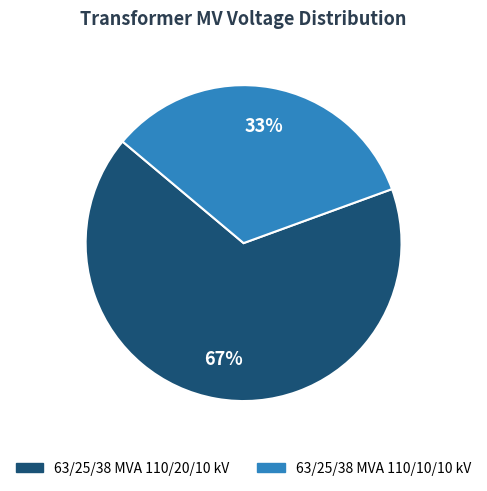

Which category has the smallest portion of the pie?

63/25/38 MVA 110/10/10 kV